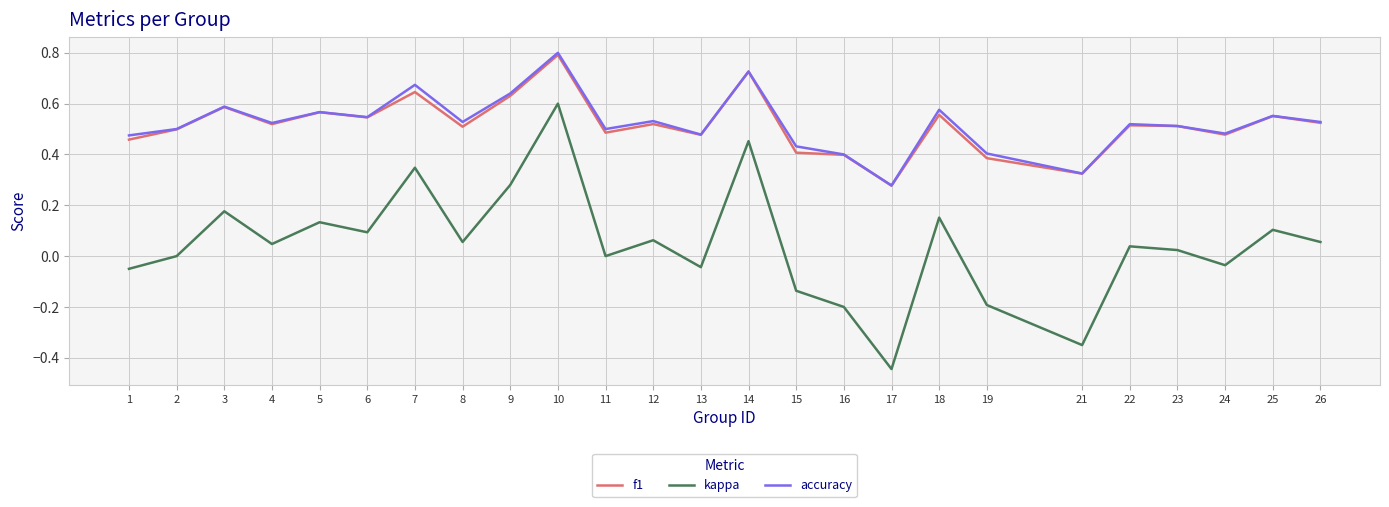

Which category has the lowest value in the f1 series?

17